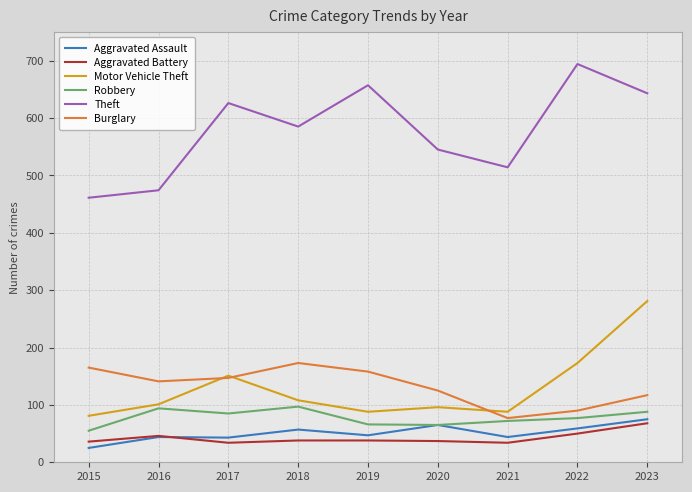

True or false: Motor Vehicle Theft and Aggravated Battery intersect in this chart.

False